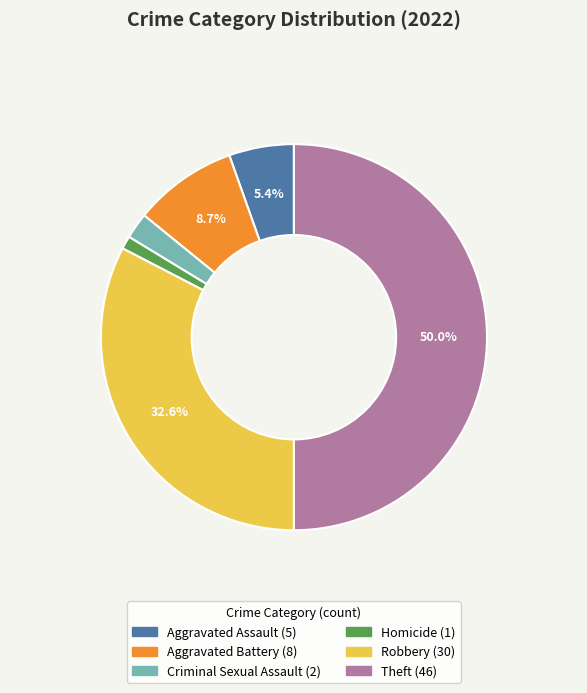

How many slices are in this pie chart?

6